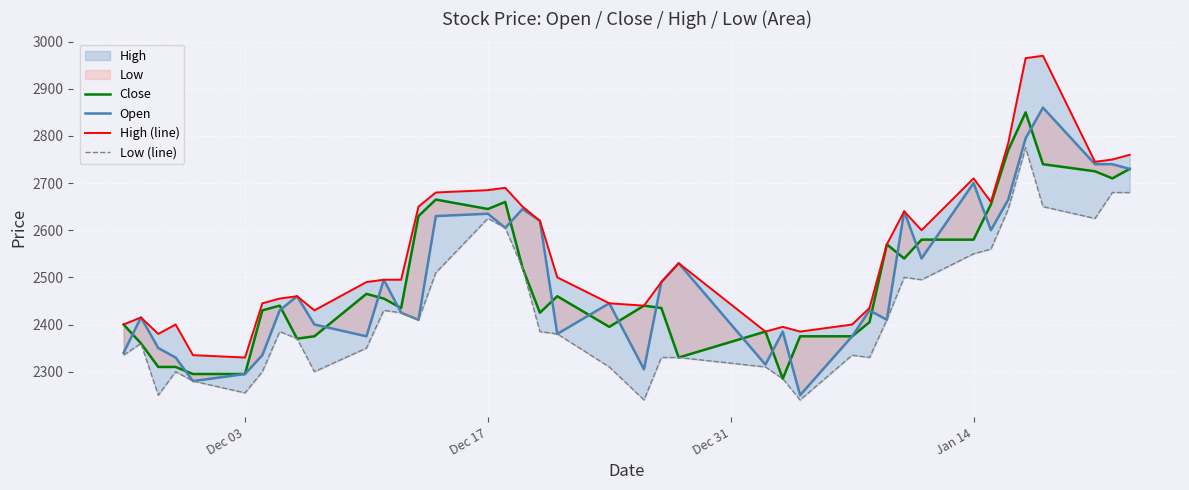

What is the value of the Open point at the 11th from the left?

2375